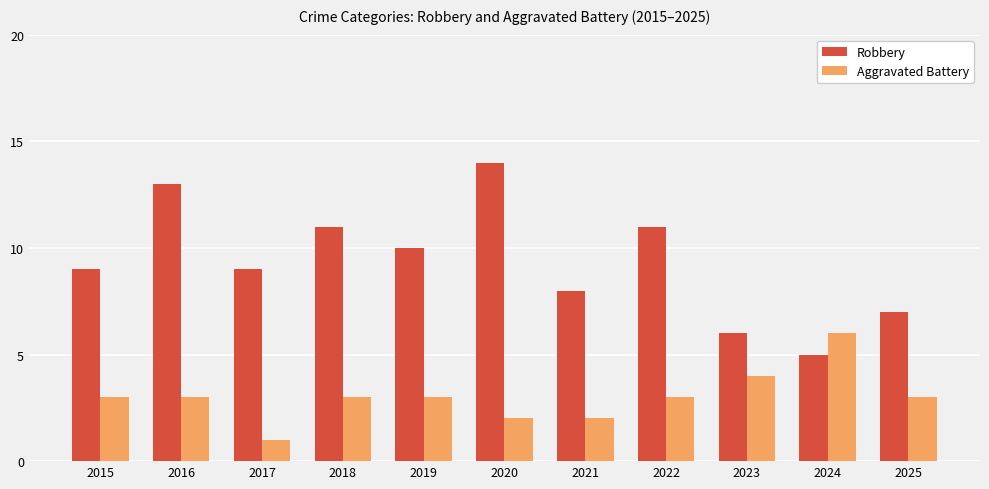

Is the value of Aggravated Battery at 2022 greater than the value of Robbery at 2015?

No